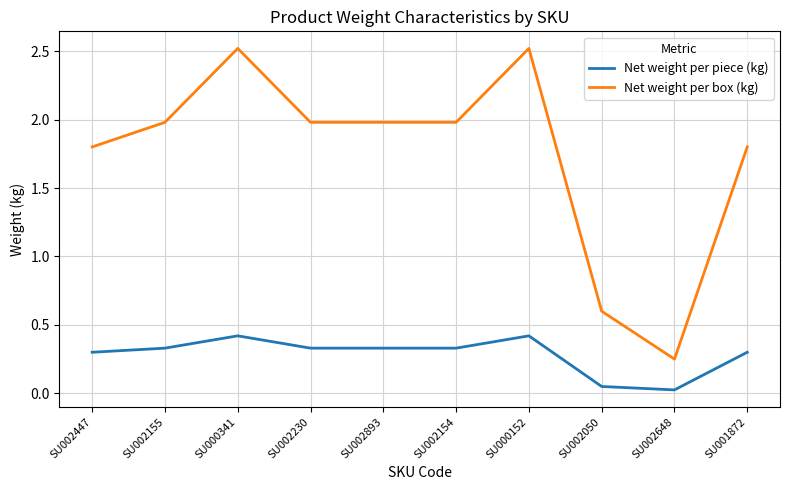

Is this an area chart (filled region under the line)?

No